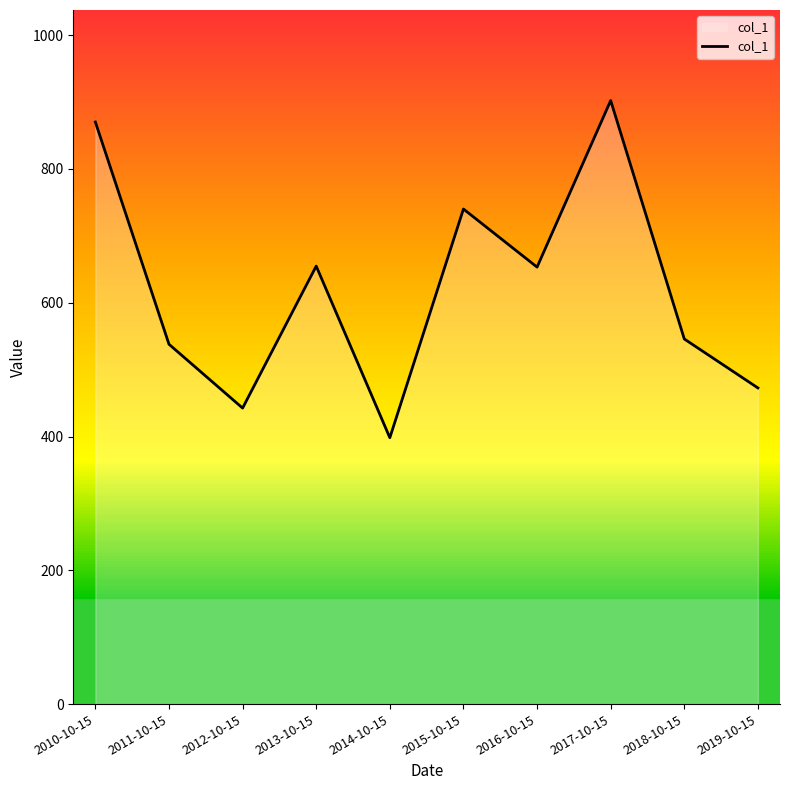

How many lines are shown in the chart?

1